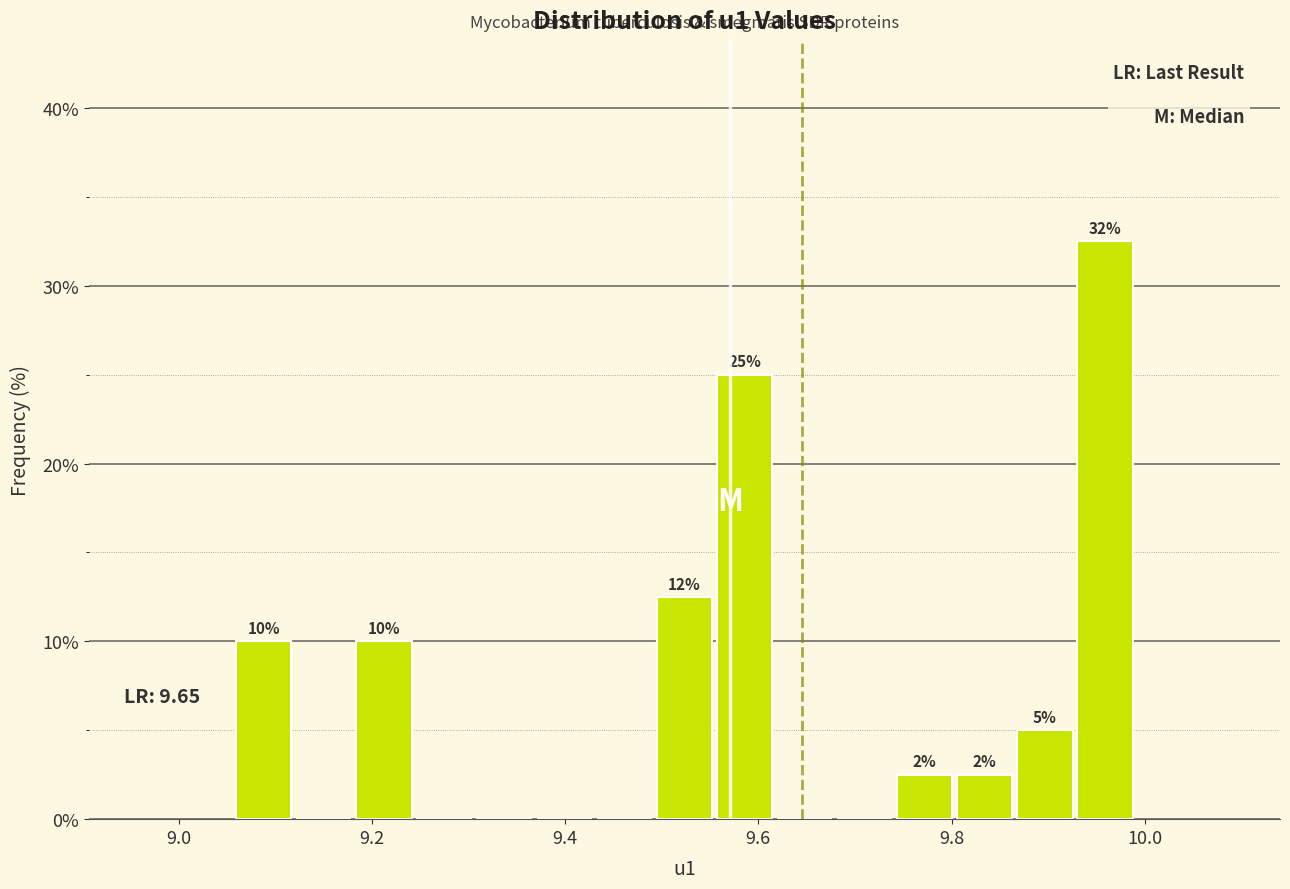

Around what value on the x-axis is the tallest bar? Give the approximate position of its centre, as read against the axis.

9.96